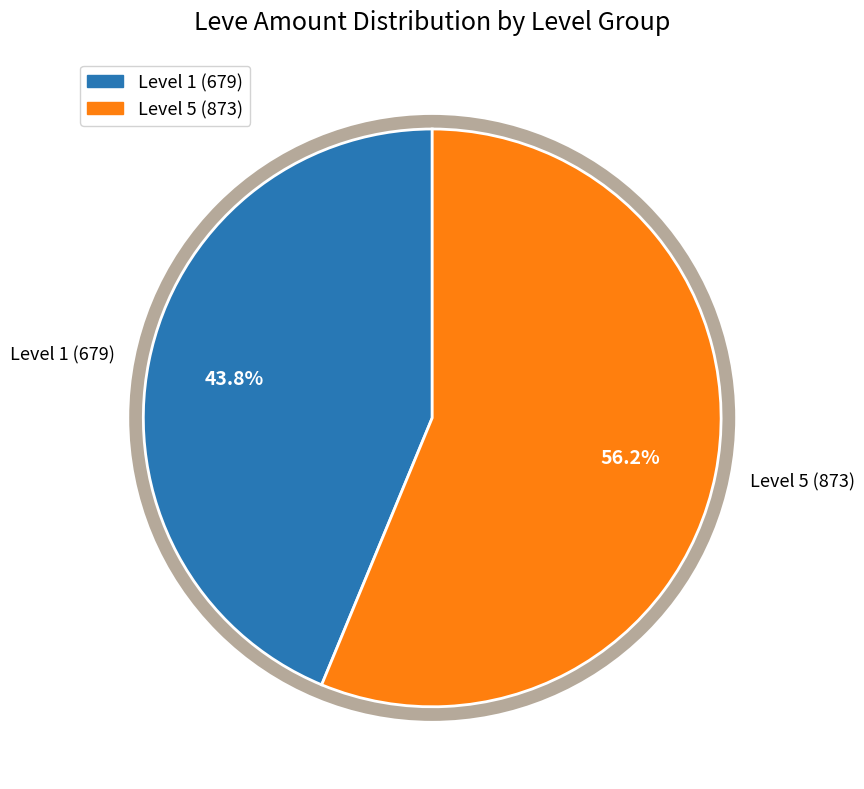

Rank the categories by value from lowest to highest.

Level 1 (679), Level 5 (873)